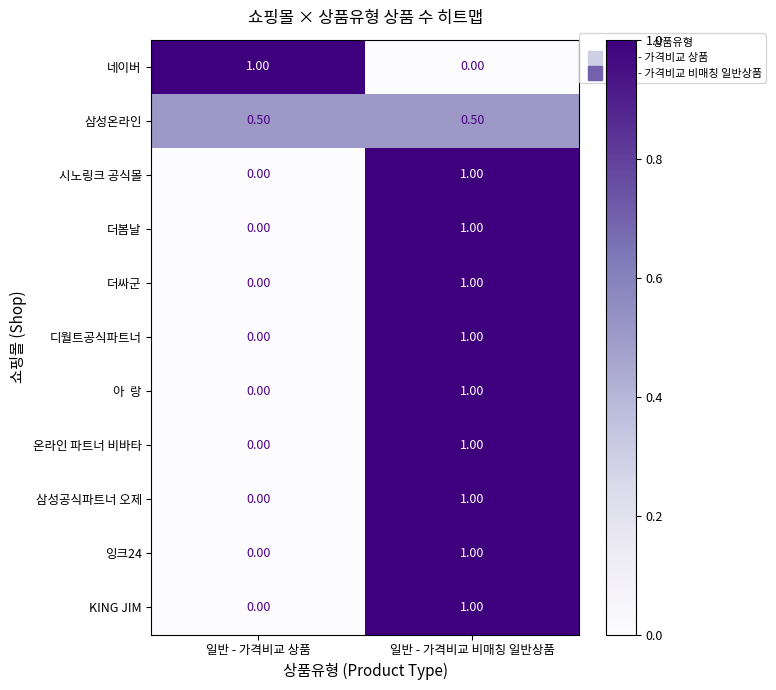

How many values in 디월트공식파트너 are above zero?

1